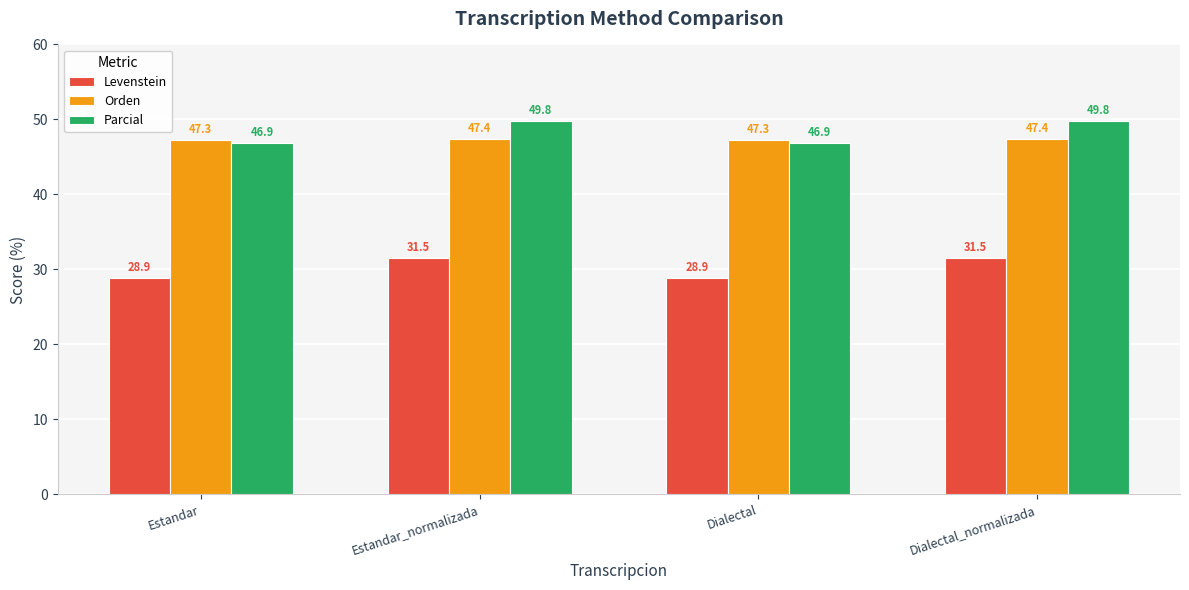

What is the highest value of the Orden series?

47.4